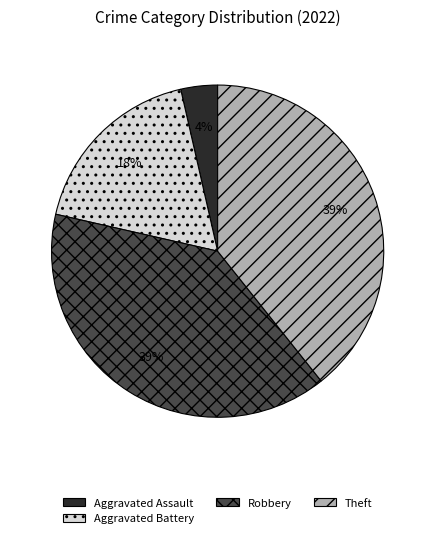

How many slices are in this pie chart?

4